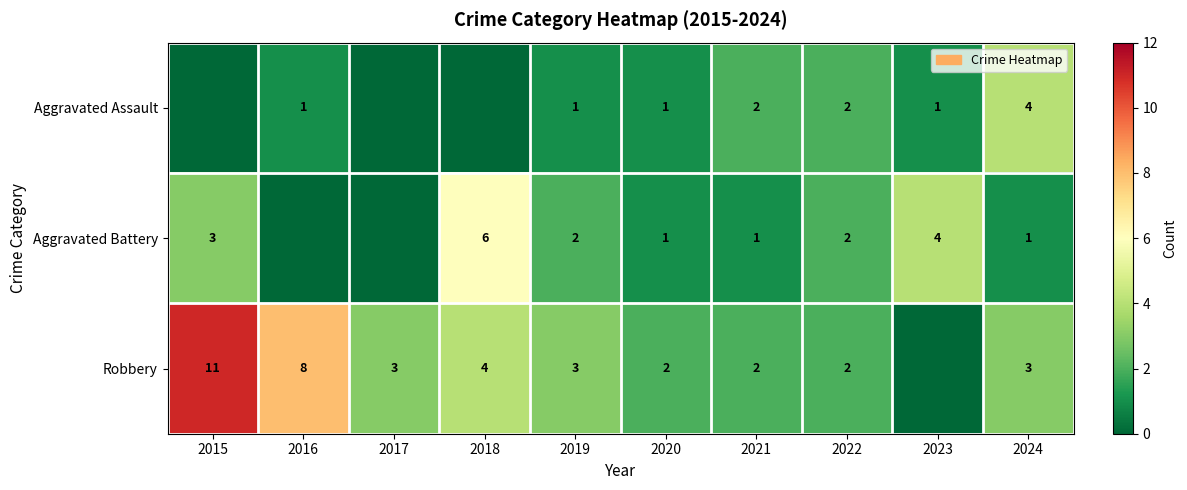

What is the difference between the Aggravated Battery values at 2020 and 2018?

5